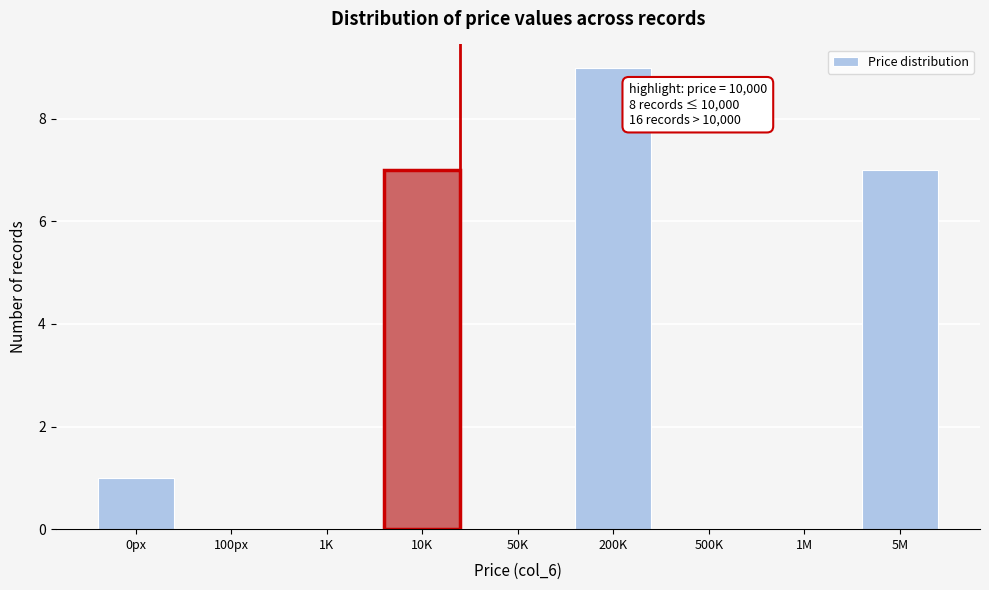

Reading left to right, transcribe all the data shown in this chart.

0px=1	100px=0	1K=0	10K=7	50K=0	200K=9	500K=0	1M=0	5M=7